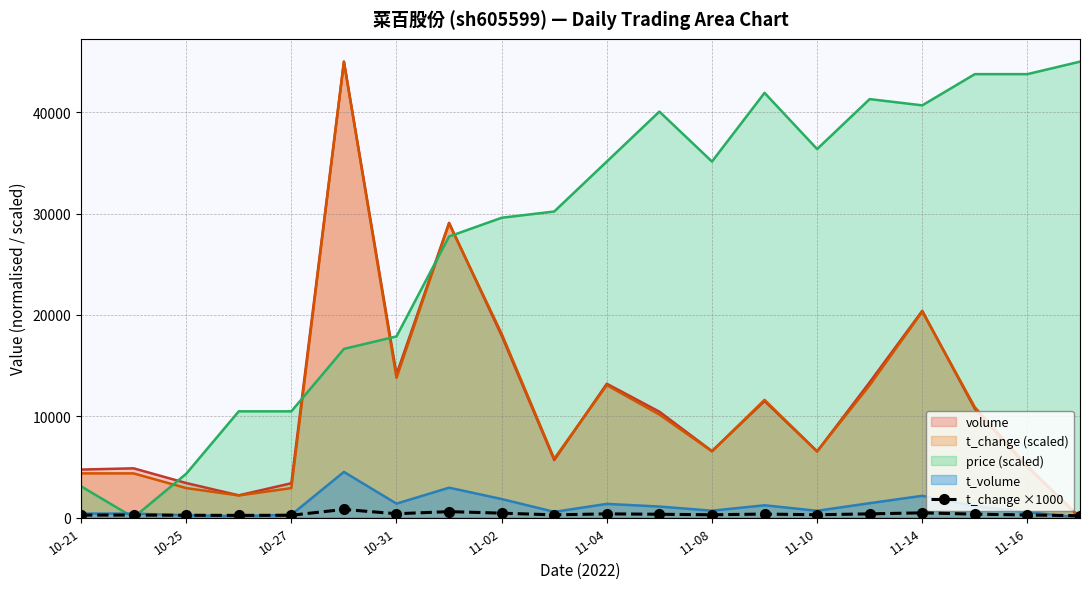

How many points are higher than both their immediate neighbors (excluding endpoints)?

5